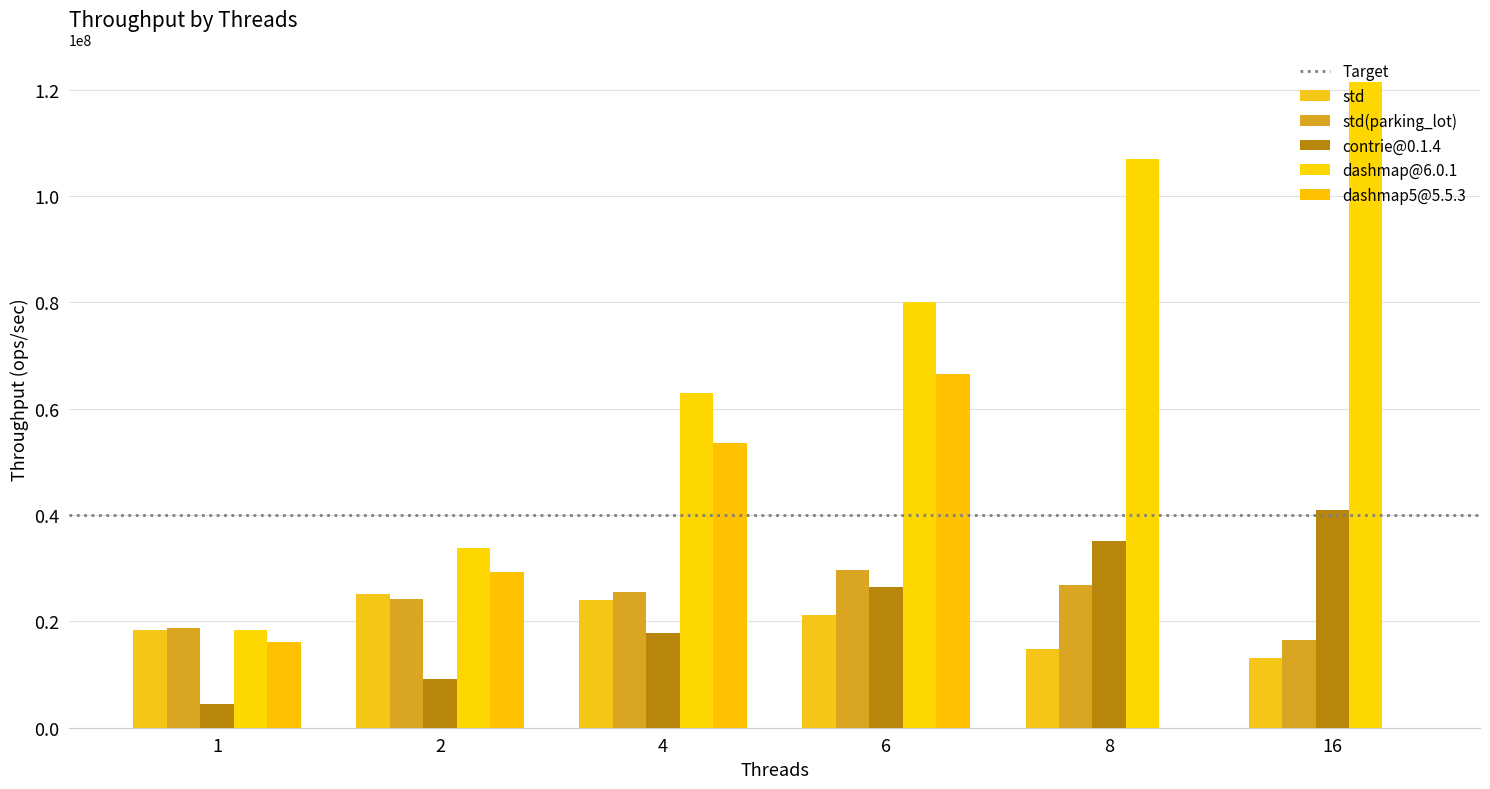

At which category does the chart reach its peak across all series?

16